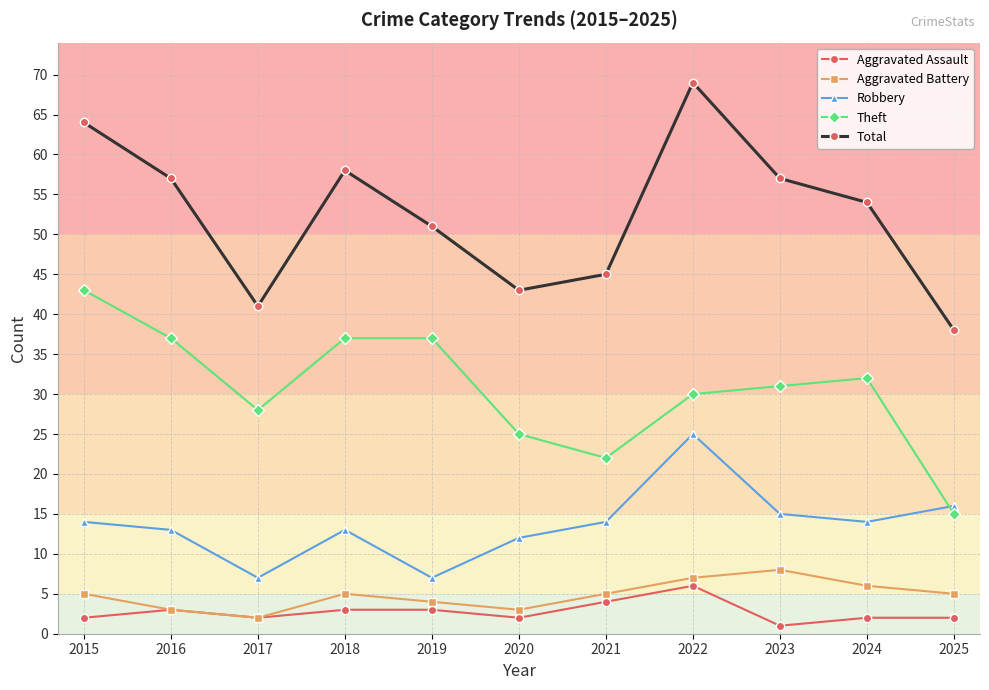

What value does the Aggravated Battery series have at 2022?

7